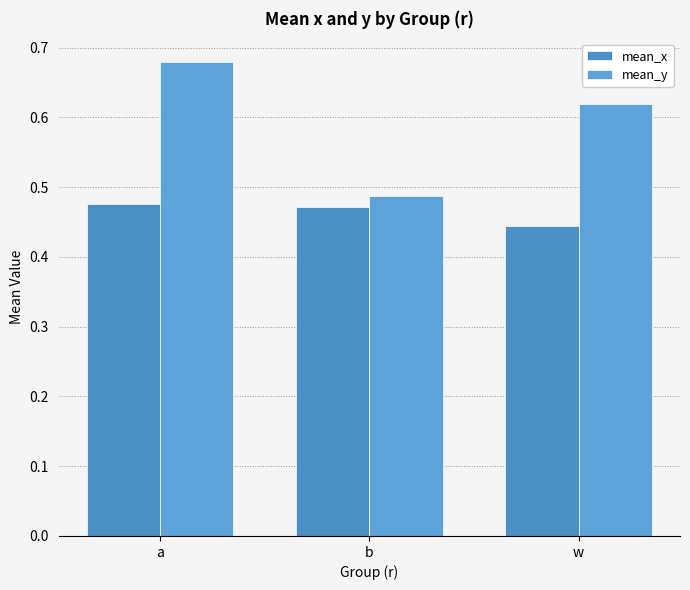

What is the label of the 3rd bar from the right?

a